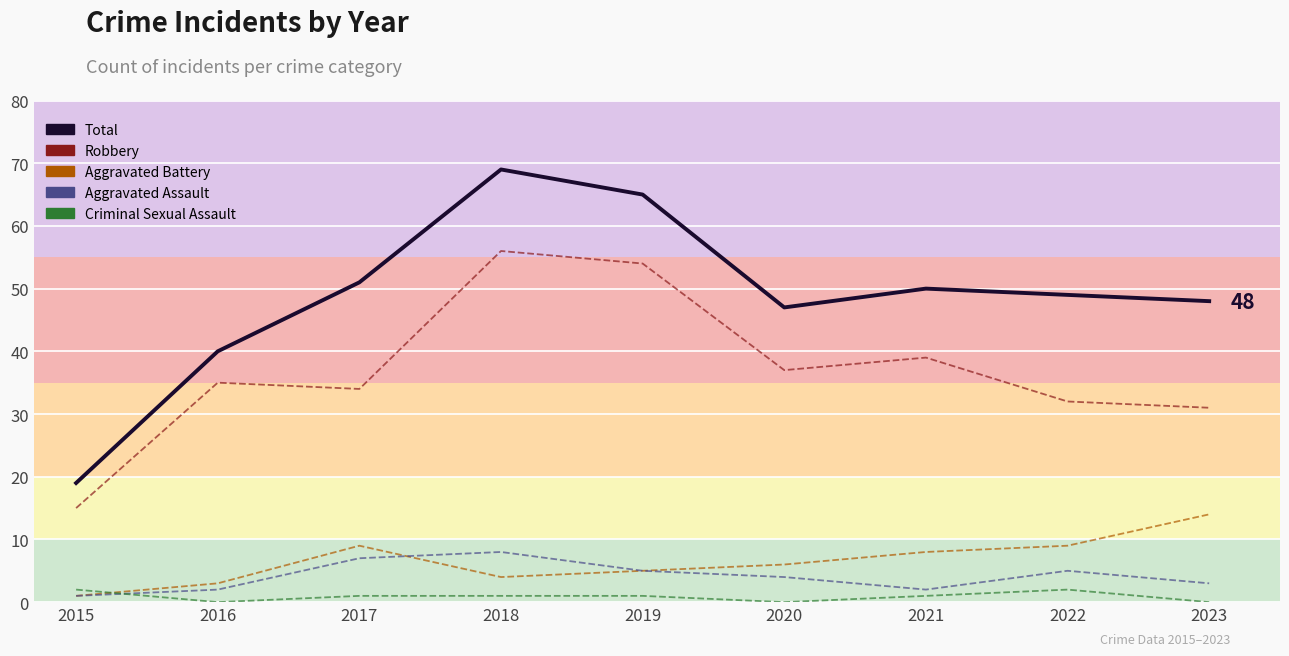

What is the sum of all Aggravated Assault values?

37